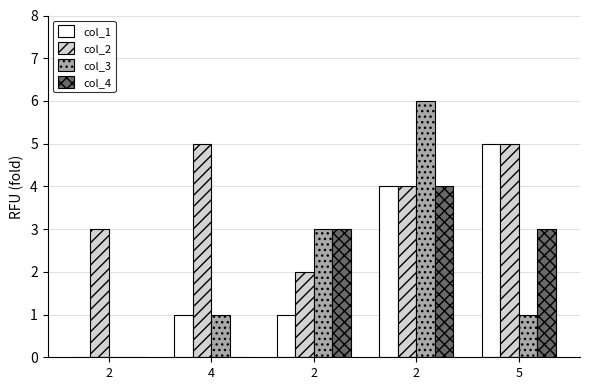

Which series has the largest range (max minus min)?

col_3